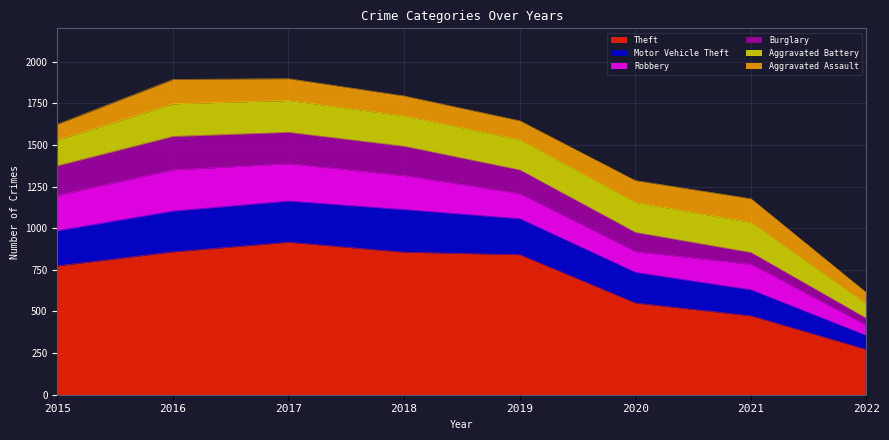

What is the smallest value displayed?

43